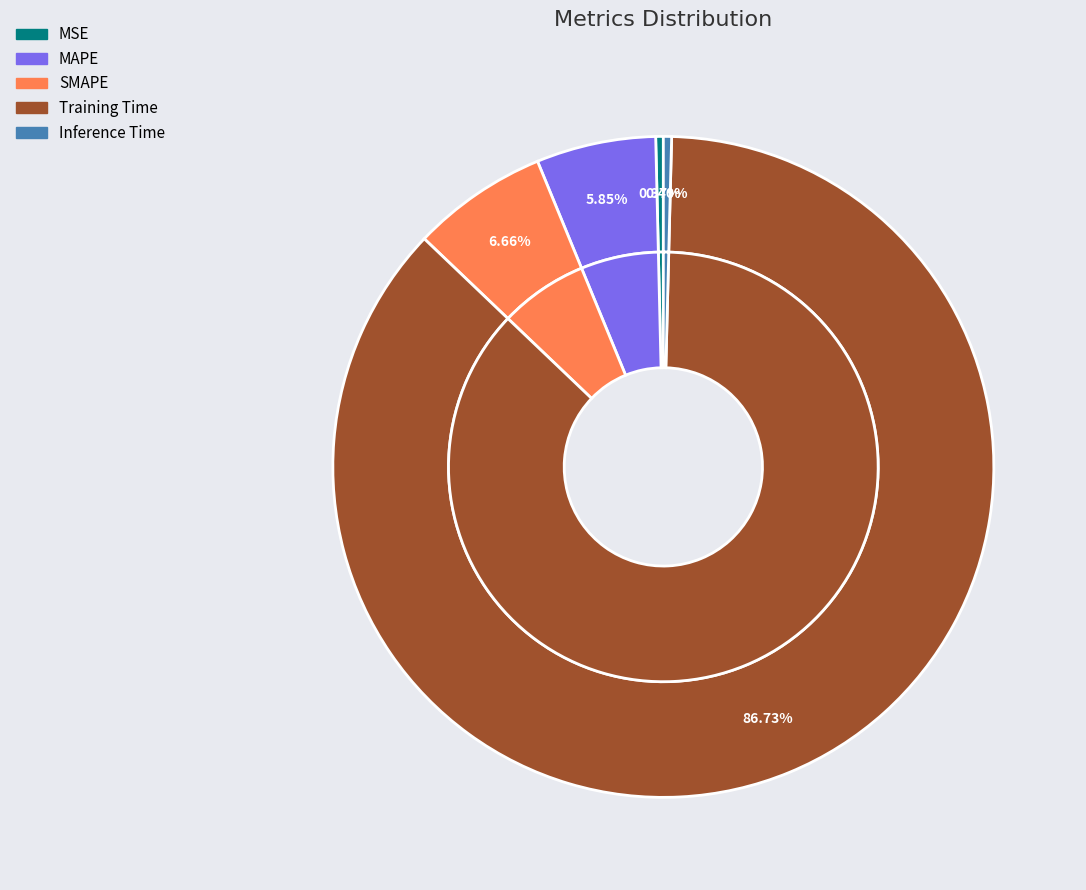

What is the change in value from MSE to SMAPE?

+0.3